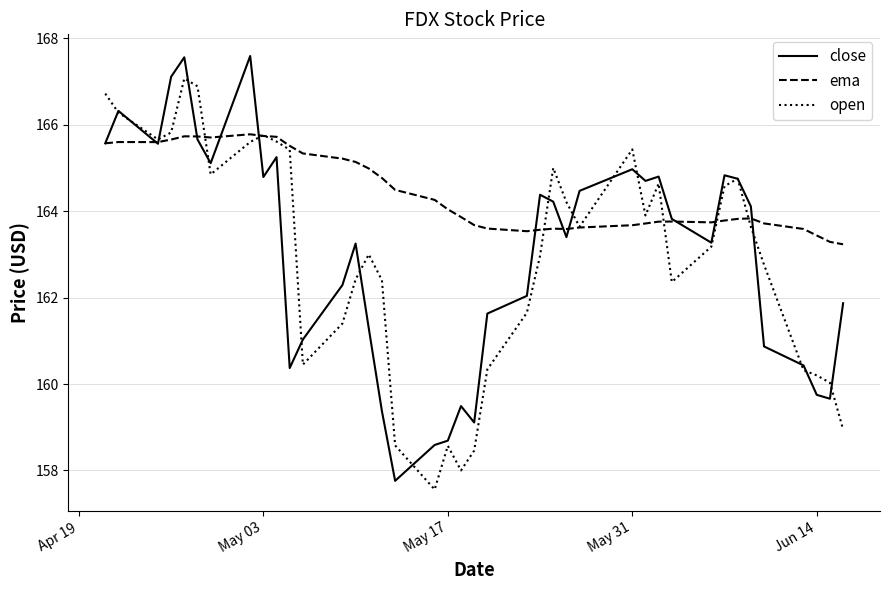

True or false: close and ema intersect in this chart.

True